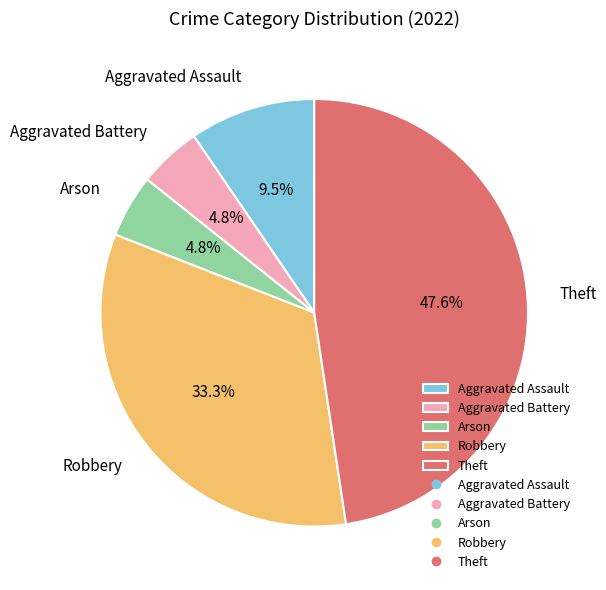

How many segments does this pie chart have?

5